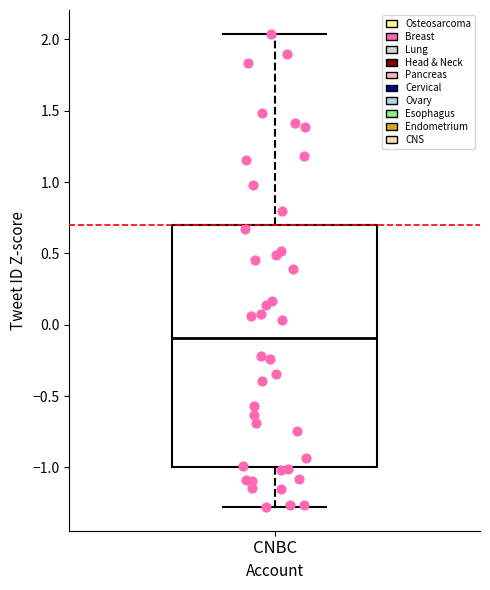

Read this box plot against the y-axis: the position of the median line, the range covered by the box, and the ends of both whiskers. The values are not printed on the chart, so give them approximately, as read against the axis.

median -0.10, box -1.00 to 0.70, whiskers -1.30 to 2.05